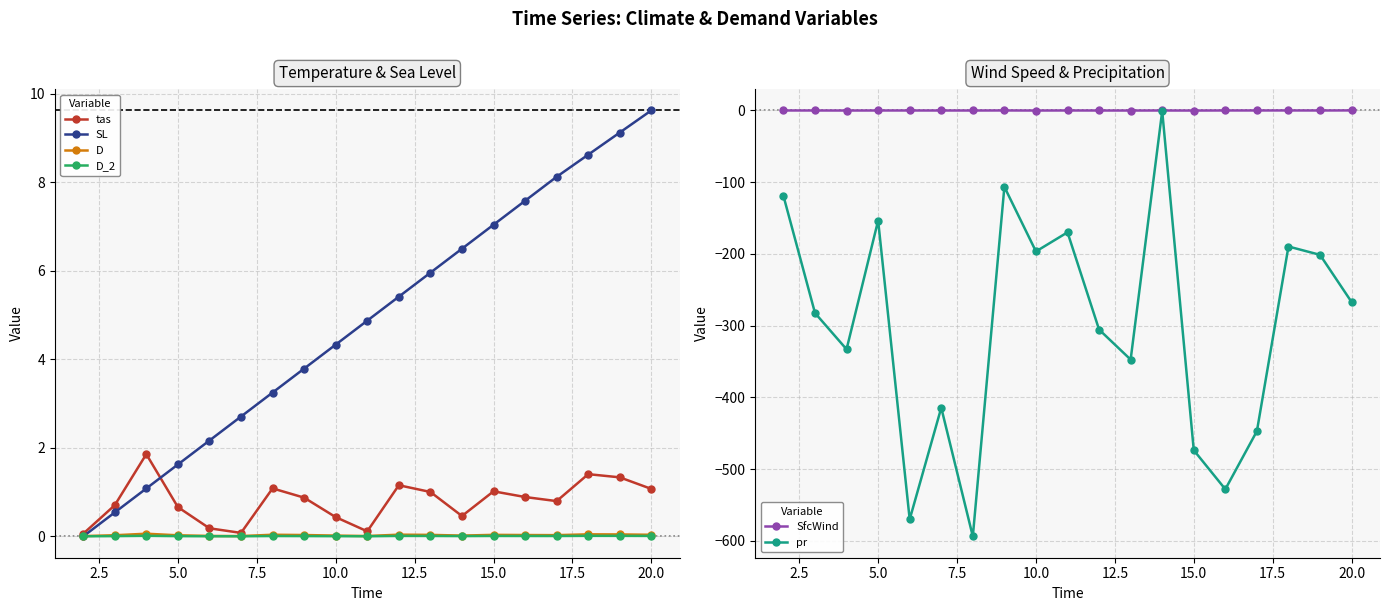

How many interior local valleys does the D series have?

4